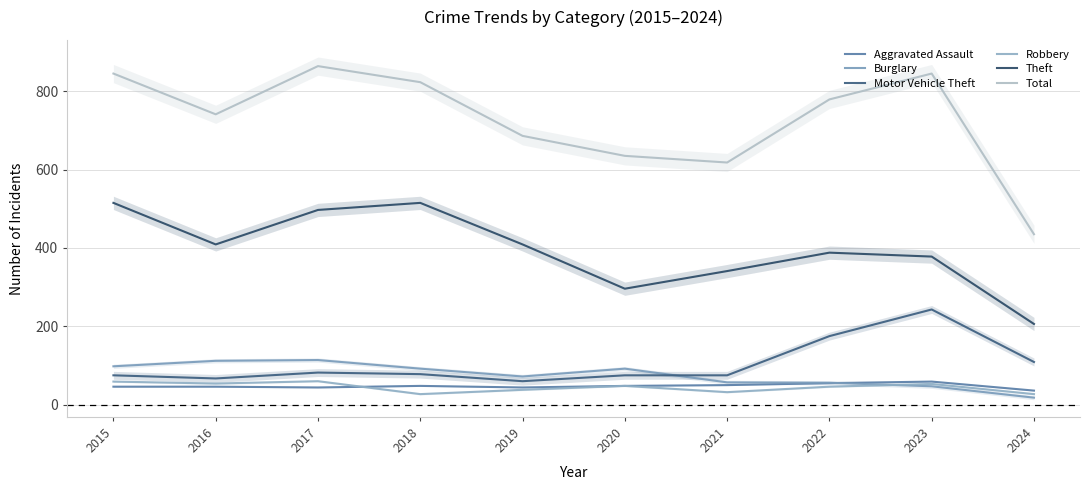

Which series has the widest spread of values?

Total